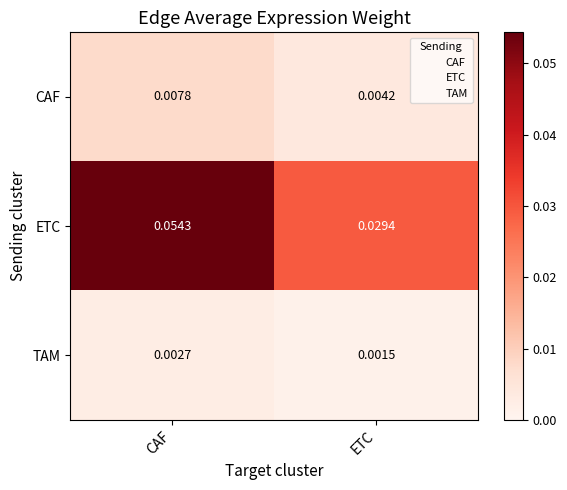

Which category has the lowest value in the TAM series?

ETC